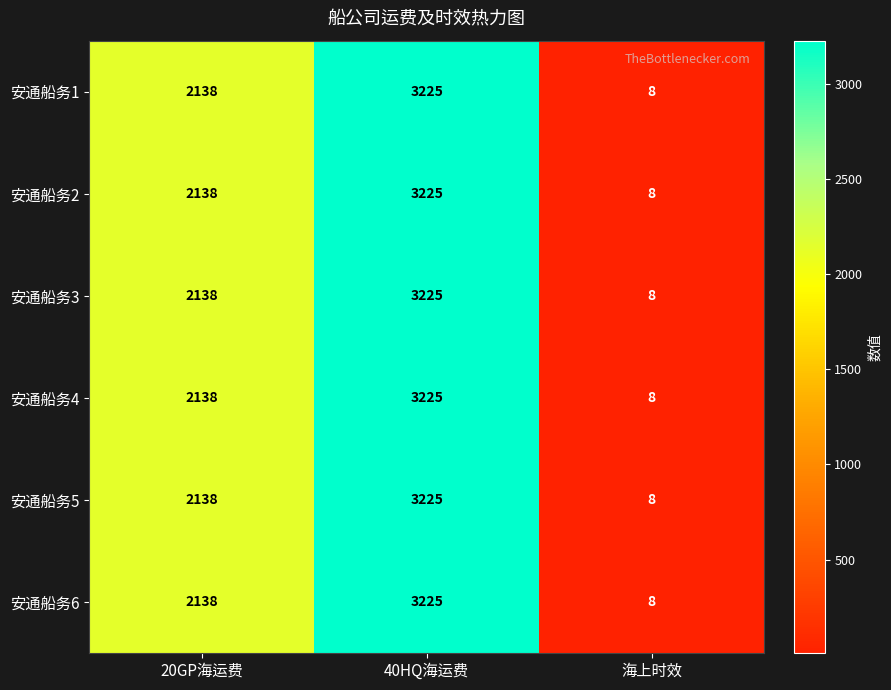

How many distinct data groups are displayed?

6